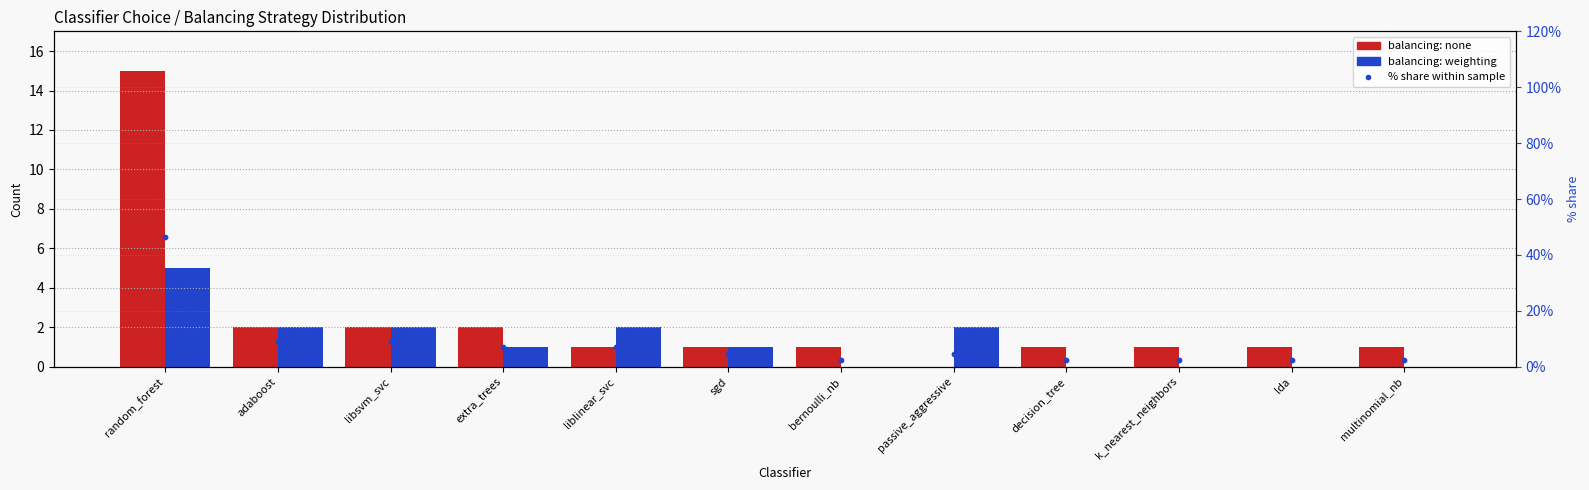

Which series contains the highest Y value?

percentile share